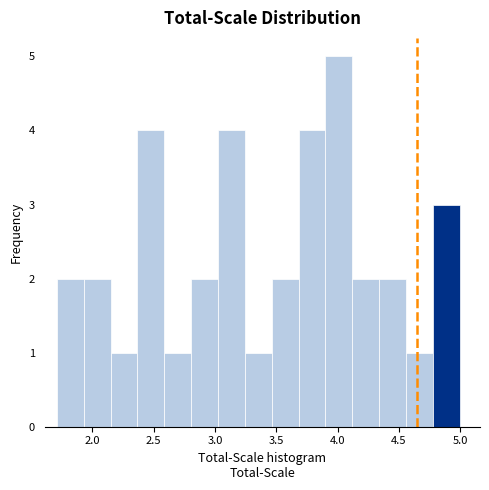

Over which range of the x-axis is the bar tallest?

3.90 to 4.10